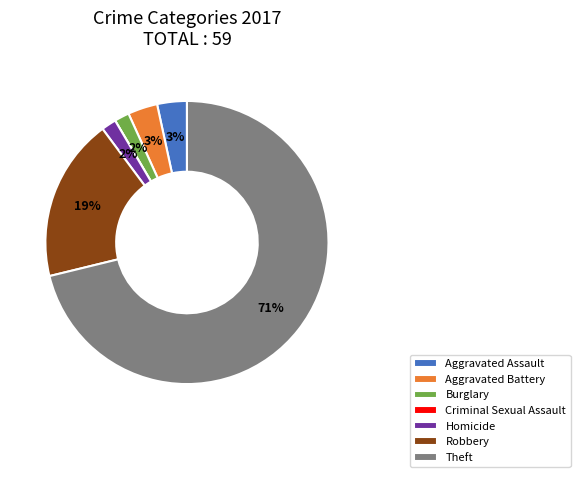

Which slice is the largest?

Theft